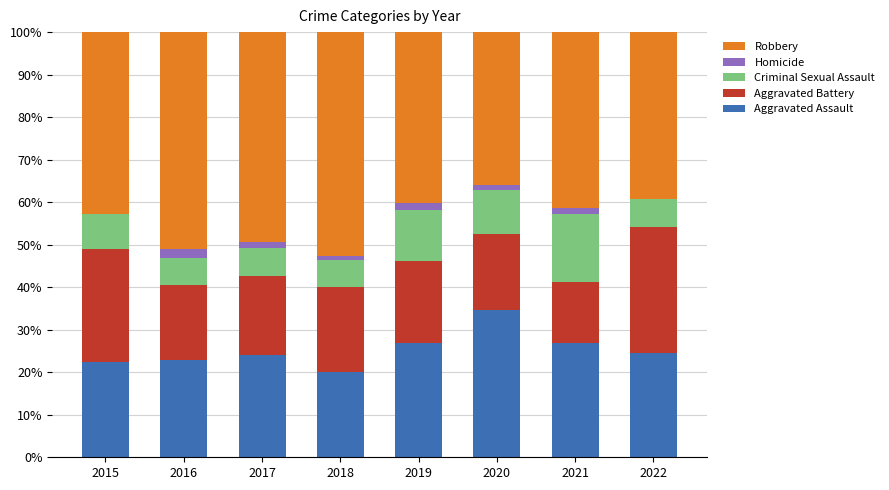

What is the maximum value for Aggravated Assault?

34.6